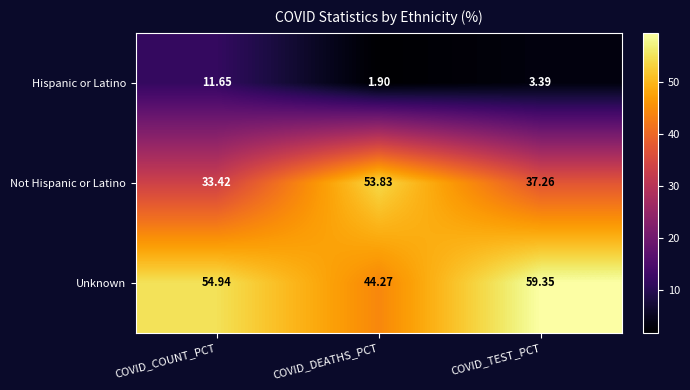

Between COVID_COUNT_PCT and COVID_DEATHS_PCT, which series saw the biggest shift?

Not Hispanic or Latino